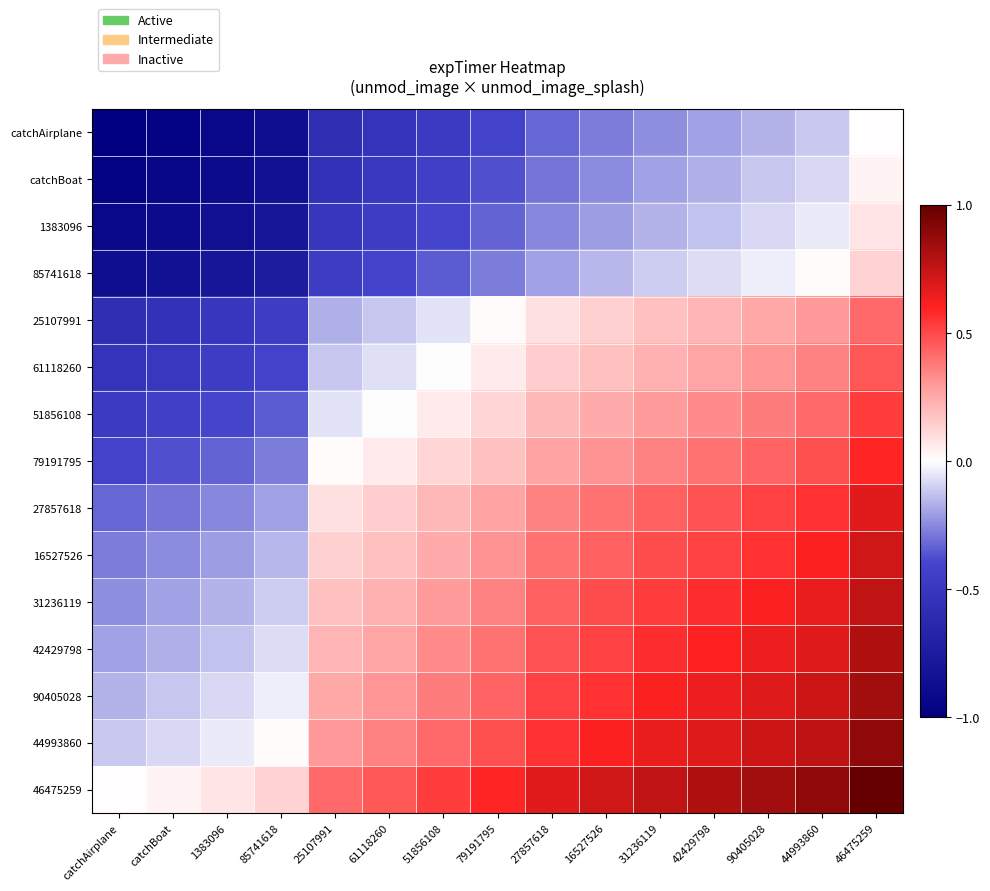

Reading left to right, transcribe all the data shown in this chart.

catchAirplane: catchAirplane=-1.0	catchBoat=-1.0	1383096=-0.9	85741618=-0.9	25107991=-0.6	61118260=-0.5	51856108=-0.5	79191795=-0.4	27857618=-0.3	16527526=-0.3	31236119=-0.2	42429798=-0.2	90405028=-0.2	44993860=-0.1	46475259=0.0
catchBoat: catchAirplane=-1.0	catchBoat=-0.9	1383096=-0.9	85741618=-0.8	25107991=-0.5	61118260=-0.5	51856108=-0.4	79191795=-0.4	27857618=-0.3	16527526=-0.2	31236119=-0.2	42429798=-0.2	90405028=-0.1	44993860=-0.1	46475259=0.0
1383096: catchAirplane=-0.9	catchBoat=-0.9	1383096=-0.9	85741618=-0.8	25107991=-0.5	61118260=-0.5	51856108=-0.4	79191795=-0.3	27857618=-0.3	16527526=-0.2	31236119=-0.2	42429798=-0.1	90405028=-0.1	44993860=-0.0	46475259=0.1
85741618: catchAirplane=-0.9	catchBoat=-0.8	1383096=-0.8	85741618=-0.7	25107991=-0.5	61118260=-0.4	51856108=-0.3	79191795=-0.3	27857618=-0.2	16527526=-0.2	31236119=-0.1	42429798=-0.1	90405028=-0.0	44993860=0.0	46475259=0.1
25107991: catchAirplane=-0.6	catchBoat=-0.5	1383096=-0.5	85741618=-0.5	25107991=-0.2	61118260=-0.1	51856108=-0.1	79191795=0.0	27857618=0.1	16527526=0.1	31236119=0.2	42429798=0.2	90405028=0.3	44993860=0.3	46475259=0.4
61118260: catchAirplane=-0.5	catchBoat=-0.5	1383096=-0.5	85741618=-0.4	25107991=-0.1	61118260=-0.1	51856108=-0.0	79191795=0.1	27857618=0.1	16527526=0.2	31236119=0.2	42429798=0.3	90405028=0.3	44993860=0.4	46475259=0.5
51856108: catchAirplane=-0.5	catchBoat=-0.4	1383096=-0.4	85741618=-0.3	25107991=-0.1	61118260=-0.0	51856108=0.1	79191795=0.1	27857618=0.2	16527526=0.2	31236119=0.3	42429798=0.3	90405028=0.4	44993860=0.4	46475259=0.5
79191795: catchAirplane=-0.4	catchBoat=-0.4	1383096=-0.3	85741618=-0.3	25107991=0.0	61118260=0.1	51856108=0.1	79191795=0.2	27857618=0.3	16527526=0.3	31236119=0.4	42429798=0.4	90405028=0.4	44993860=0.5	46475259=0.6
27857618: catchAirplane=-0.3	catchBoat=-0.3	1383096=-0.3	85741618=-0.2	25107991=0.1	61118260=0.1	51856108=0.2	79191795=0.3	27857618=0.4	16527526=0.4	31236119=0.4	42429798=0.5	90405028=0.5	44993860=0.6	46475259=0.7
16527526: catchAirplane=-0.3	catchBoat=-0.2	1383096=-0.2	85741618=-0.2	25107991=0.1	61118260=0.2	51856108=0.2	79191795=0.3	27857618=0.4	16527526=0.4	31236119=0.5	42429798=0.5	90405028=0.6	44993860=0.6	46475259=0.7
31236119: catchAirplane=-0.2	catchBoat=-0.2	1383096=-0.2	85741618=-0.1	25107991=0.2	61118260=0.2	51856108=0.3	79191795=0.4	27857618=0.4	16527526=0.5	31236119=0.5	42429798=0.6	90405028=0.6	44993860=0.7	46475259=0.8
42429798: catchAirplane=-0.2	catchBoat=-0.2	1383096=-0.1	85741618=-0.1	25107991=0.2	61118260=0.3	51856108=0.3	79191795=0.4	27857618=0.5	16527526=0.5	31236119=0.6	42429798=0.6	90405028=0.6	44993860=0.7	46475259=0.8
90405028: catchAirplane=-0.2	catchBoat=-0.1	1383096=-0.1	85741618=-0.0	25107991=0.3	61118260=0.3	51856108=0.4	79191795=0.4	27857618=0.5	16527526=0.6	31236119=0.6	42429798=0.6	90405028=0.7	44993860=0.7	46475259=0.8
44993860: catchAirplane=-0.1	catchBoat=-0.1	1383096=-0.0	85741618=0.0	25107991=0.3	61118260=0.4	51856108=0.4	79191795=0.5	27857618=0.6	16527526=0.6	31236119=0.7	42429798=0.7	90405028=0.7	44993860=0.8	46475259=0.9
46475259: catchAirplane=0.0	catchBoat=0.0	1383096=0.1	85741618=0.1	25107991=0.4	61118260=0.5	51856108=0.5	79191795=0.6	27857618=0.7	16527526=0.7	31236119=0.8	42429798=0.8	90405028=0.8	44993860=0.9	46475259=1.0